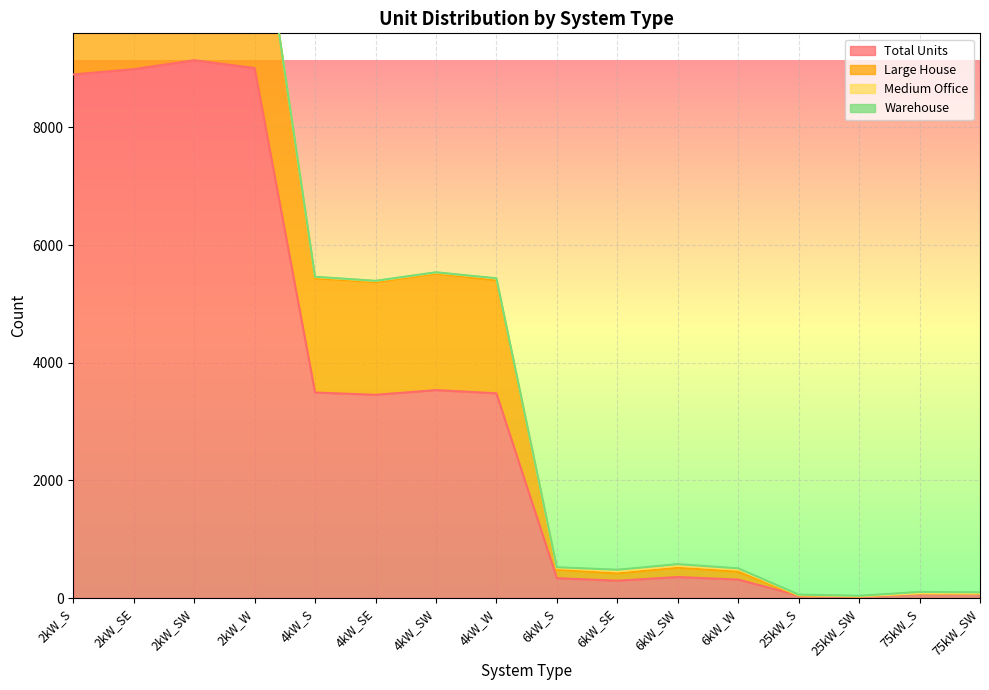

Does the chart display data point markers on the line(s)?

No